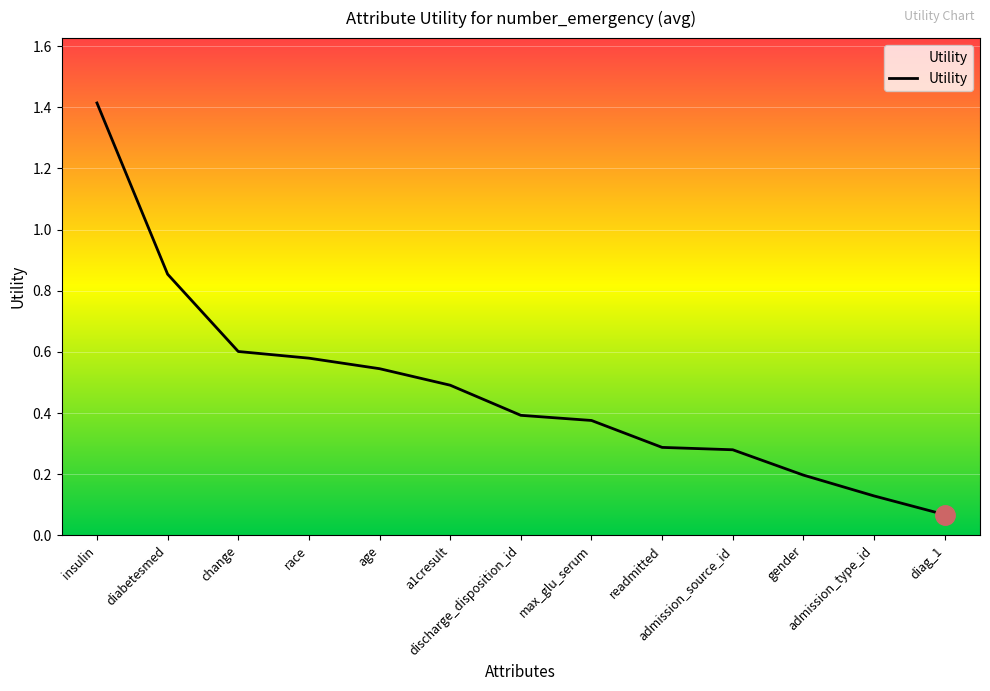

What is the greatest value displayed?

1.4